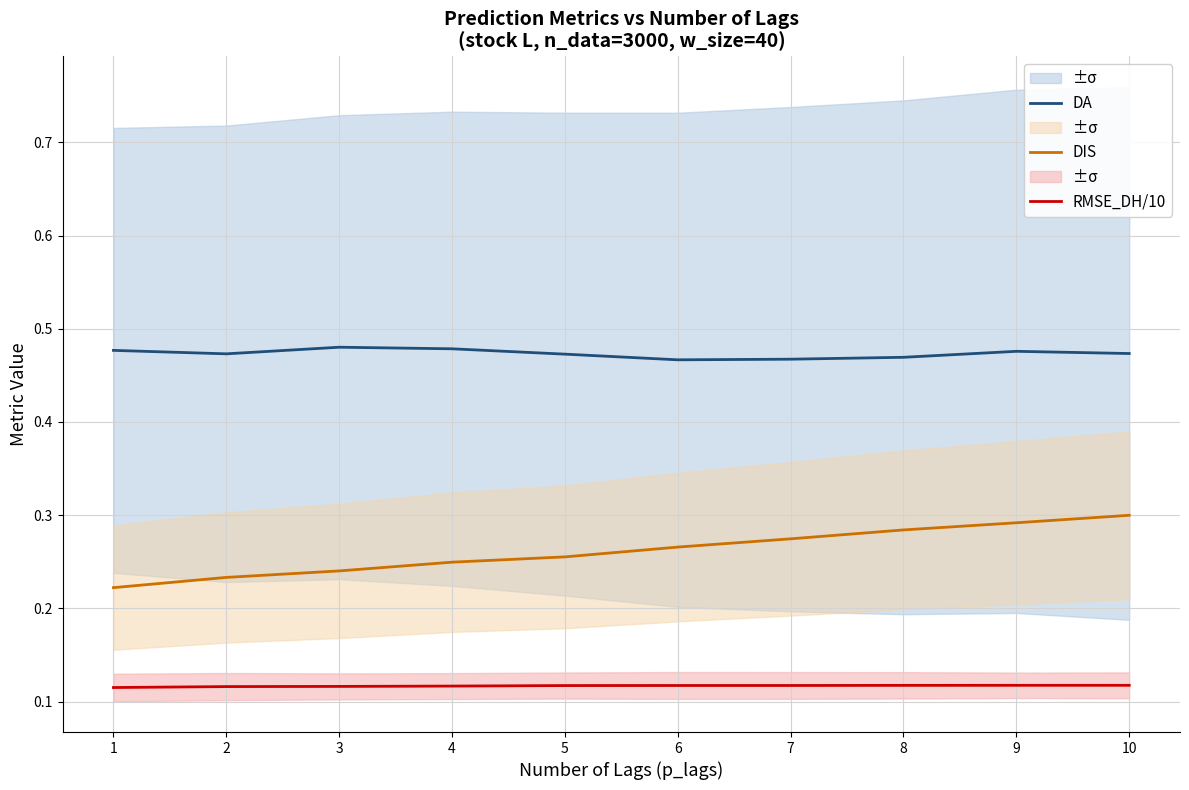

At 4, list the series in order from smallest to largest.

RMSE_DH/10, DIS, DA